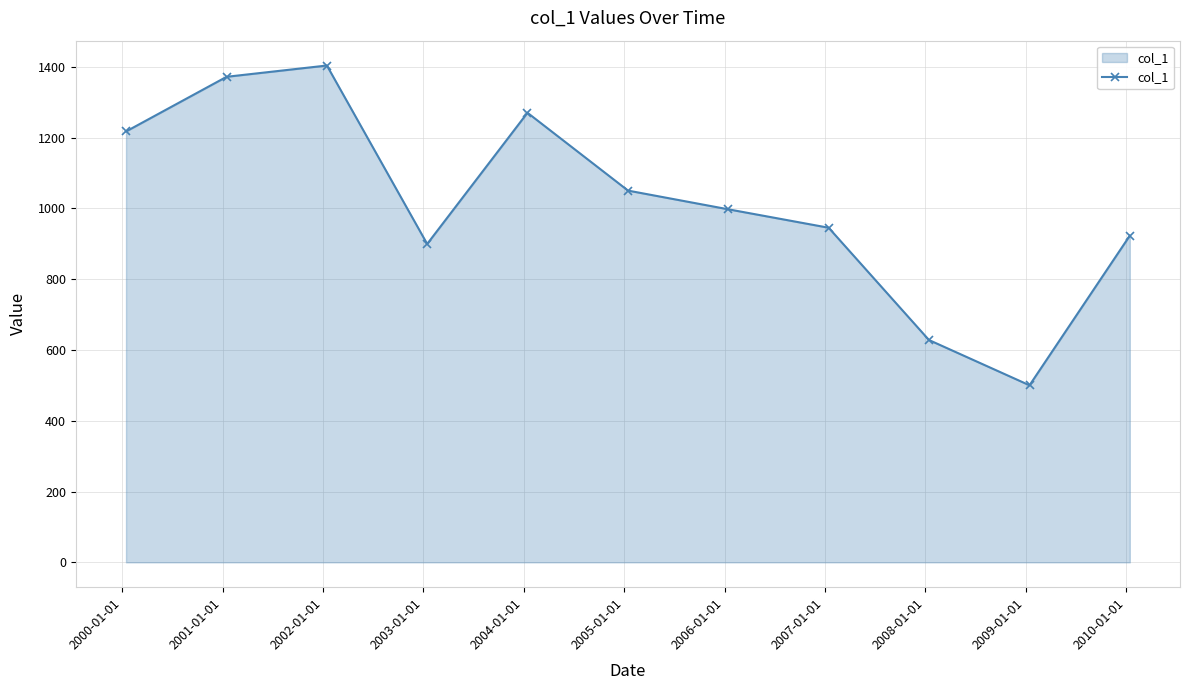

What is the smallest value displayed?

500.2